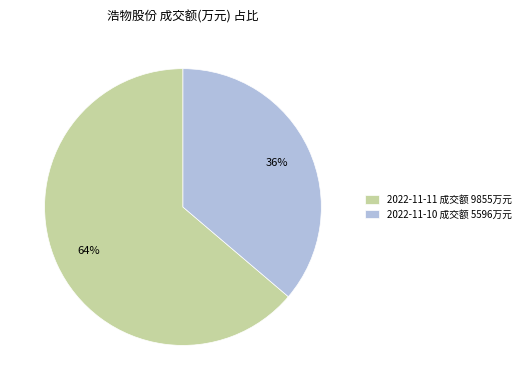

True or false: 2022-11-11 成交额 9855万元 accounts for 53% of the total.

False